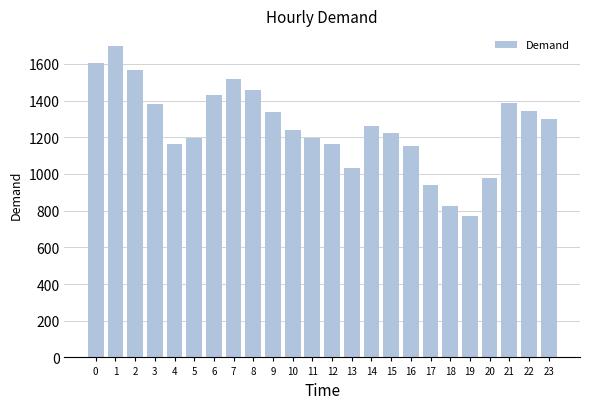

What is the value of the 21st bar from the left?

976